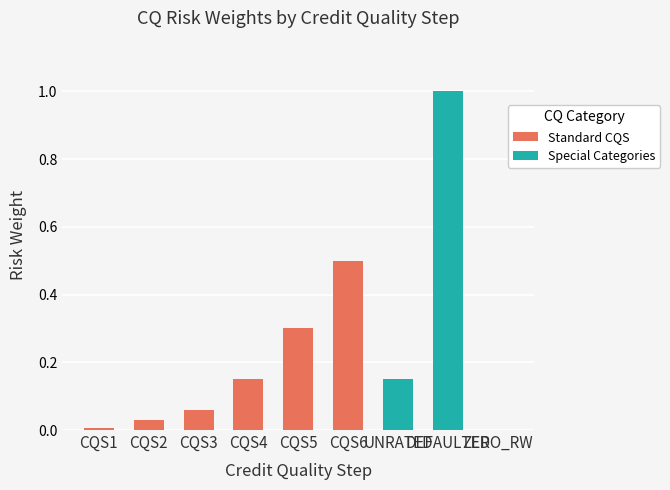

What is the greatest value displayed?

1.0